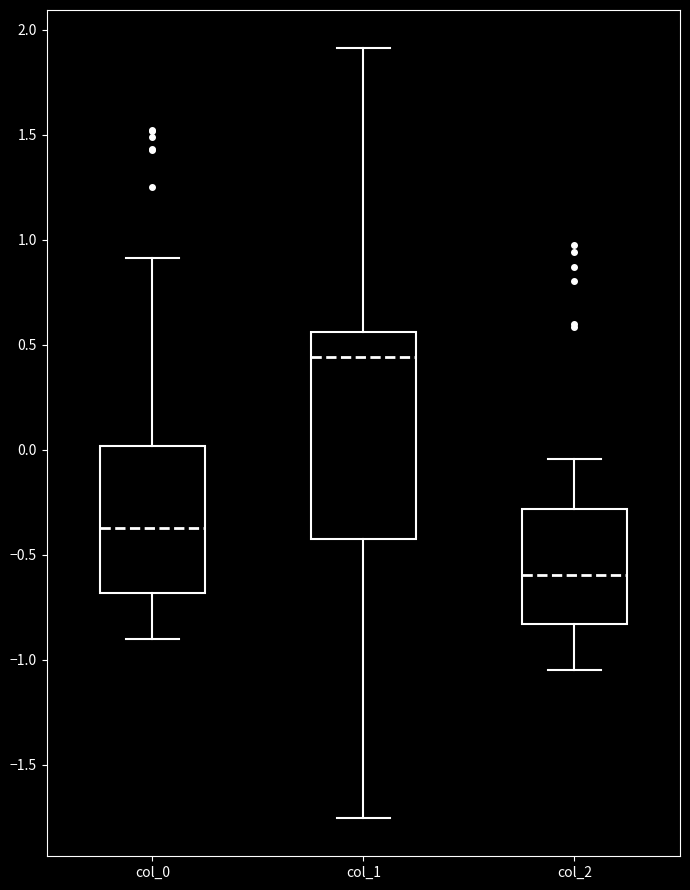

Reading left to right, transcribe this box plot: for each box, give where its median line is, the range the box spans, and where its two whiskers end, as read against the y-axis. The values are not printed on the chart, so give them approximately, as read against the axis.

col_0: median -0.35, box -0.70 to 0.00, whiskers -0.90 to 0.90
col_1: median 0.45, box -0.45 to 0.55, whiskers -1.75 to 1.90
col_2: median -0.60, box -0.85 to -0.30, whiskers -1.05 to -0.05